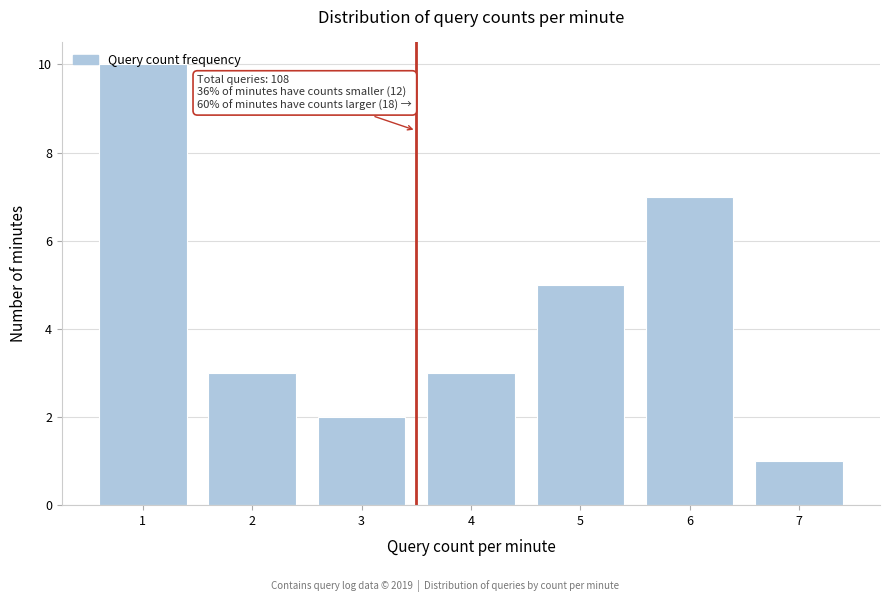

What is the difference between the maximum and minimum values?

9